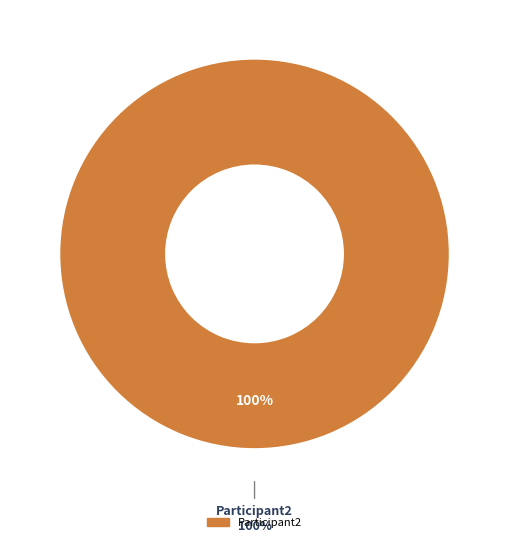

How much of the chart is everything except Participant1?

100.0%